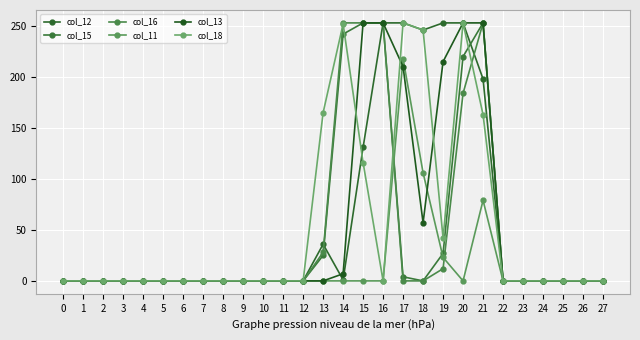

How many interior local valleys does the col_13 series have?

1